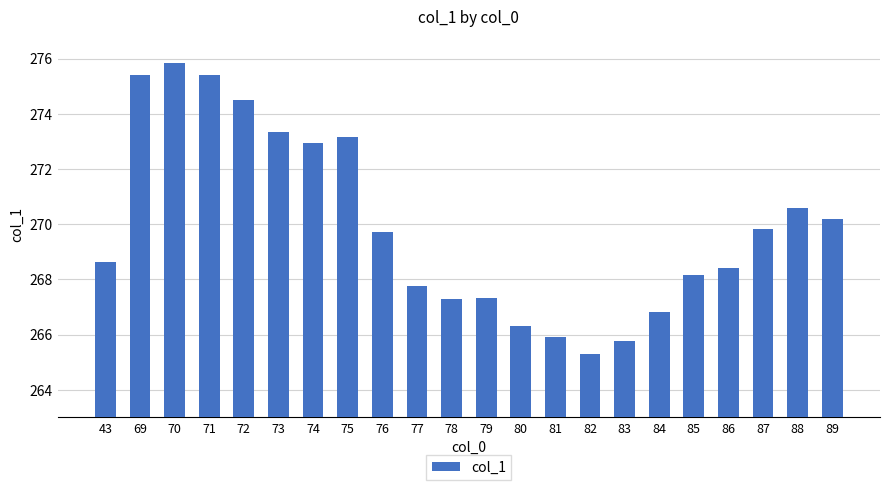

Reading left to right, list all the values displayed in this chart.

268.6	275.4	275.8	275.4	274.5	273.3	272.9	273.2	269.7	267.8	267.3	267.3	266.3	265.9	265.3	265.8	266.8	268.2	268.4	269.8	270.6	270.2